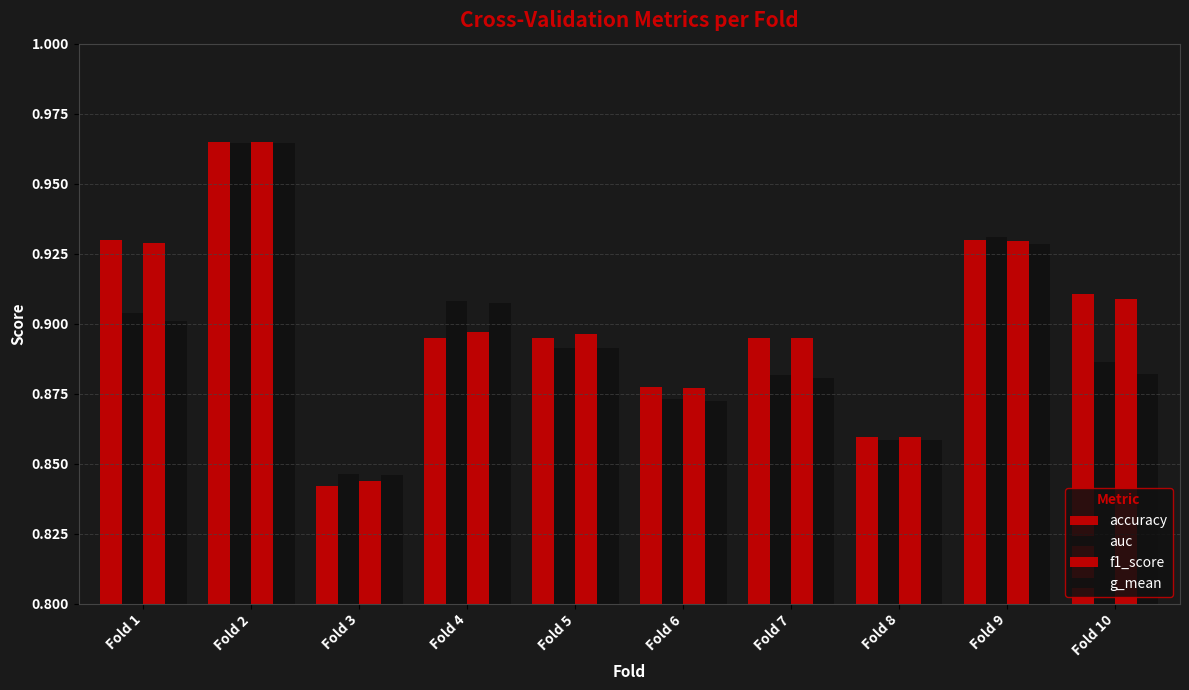

At which category is the sum across all series the highest?

Fold 2